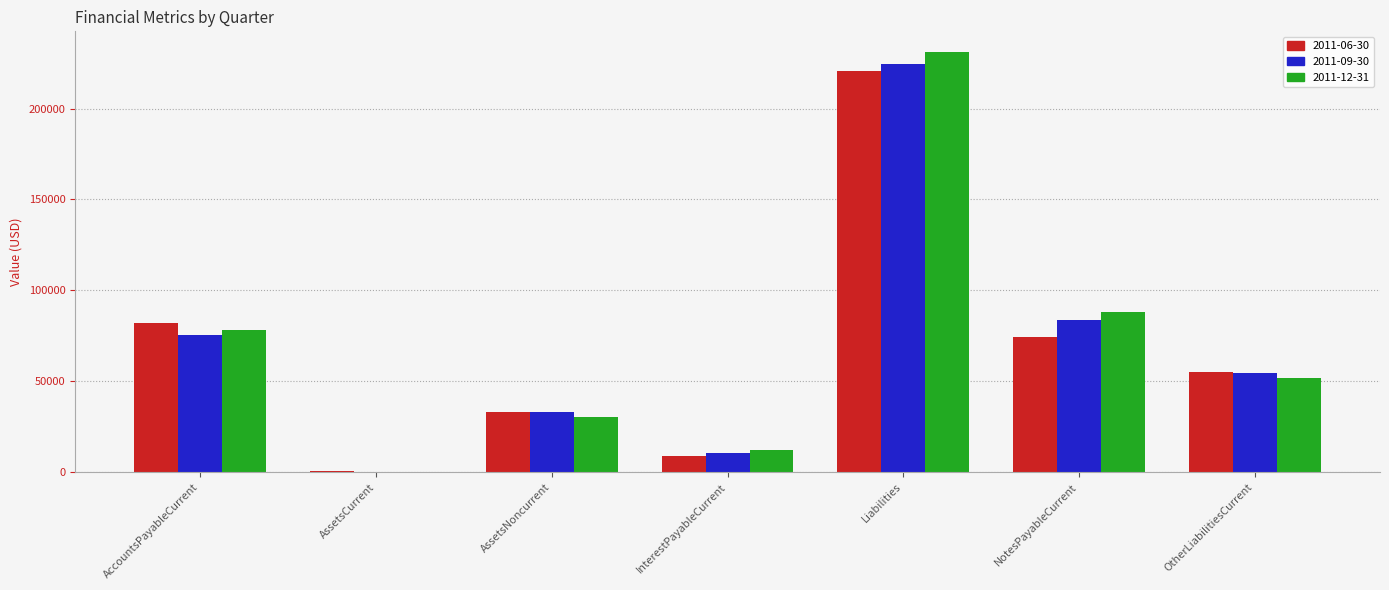

Which label corresponds to the largest value in the chart?

Liabilities